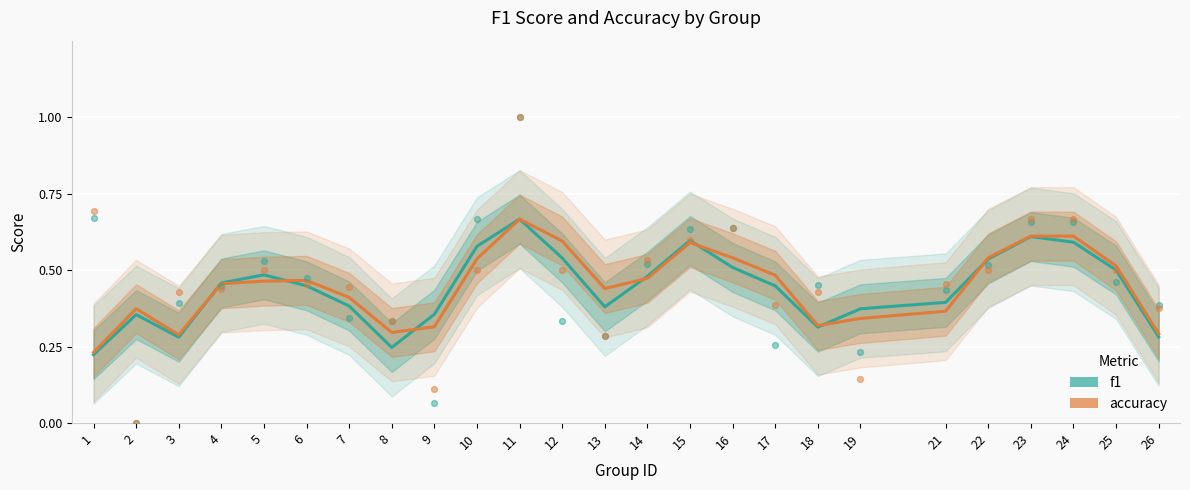

Which series has the largest total across all categories?

accuracy